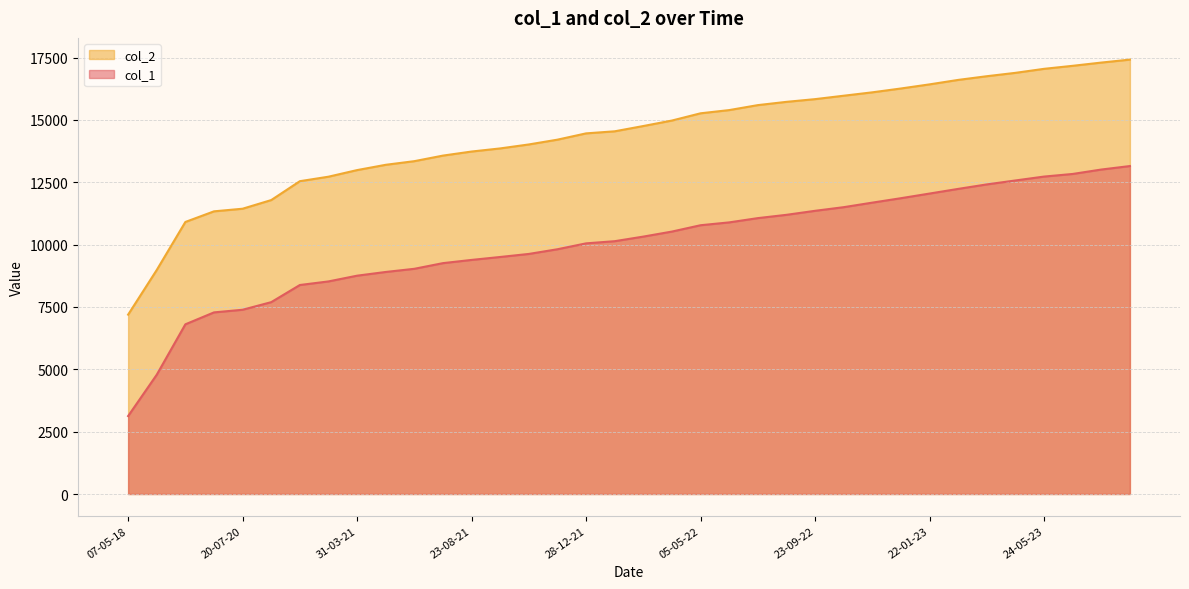

Which label corresponds to the smallest value in the chart?

07-05-18